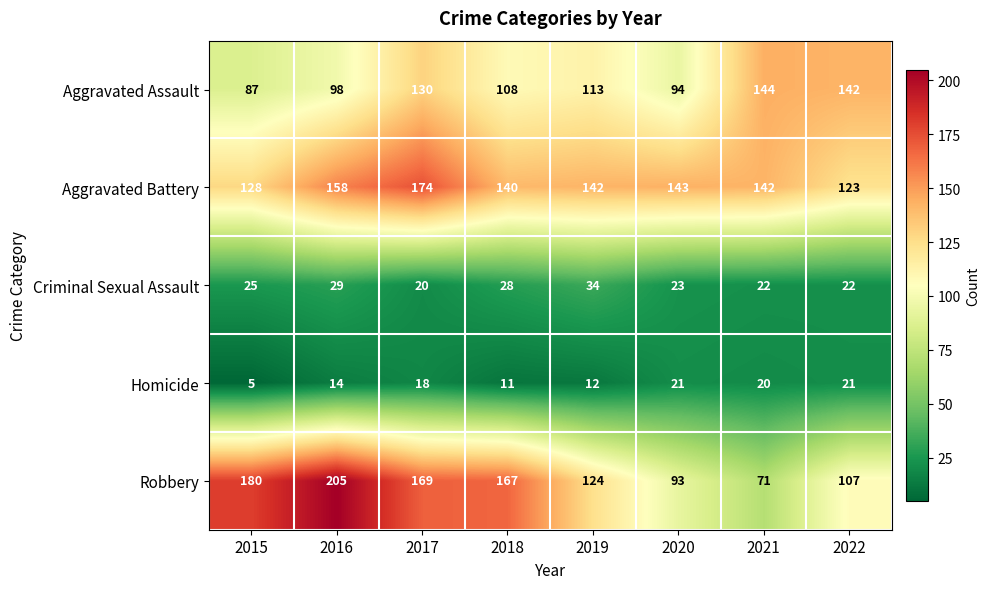

Which series has the widest spread of values?

Robbery